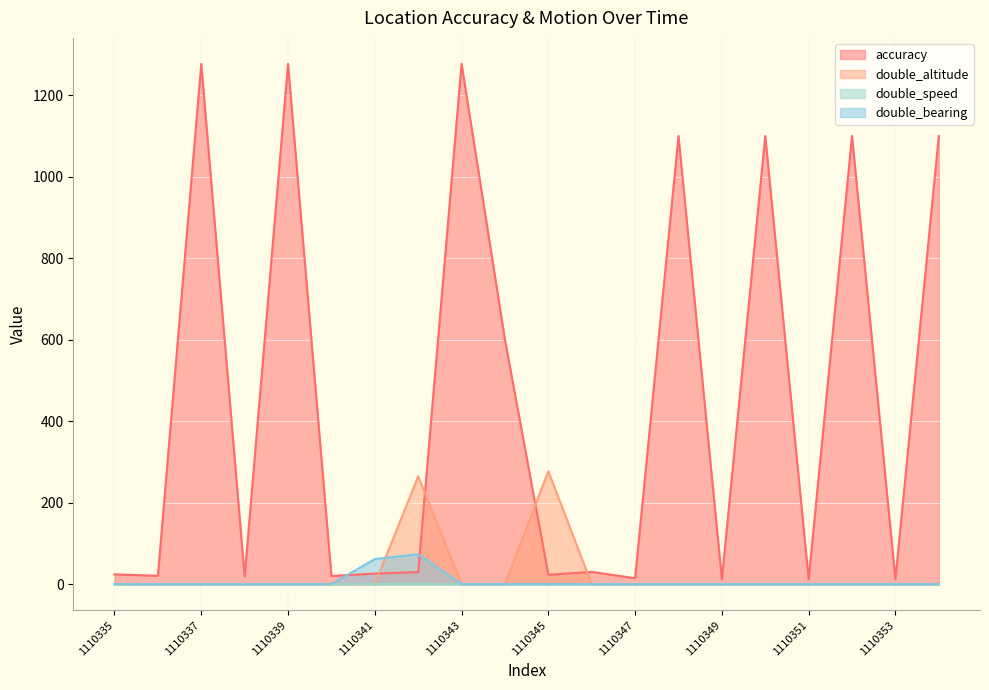

Does the chart display data point markers on the line(s)?

No